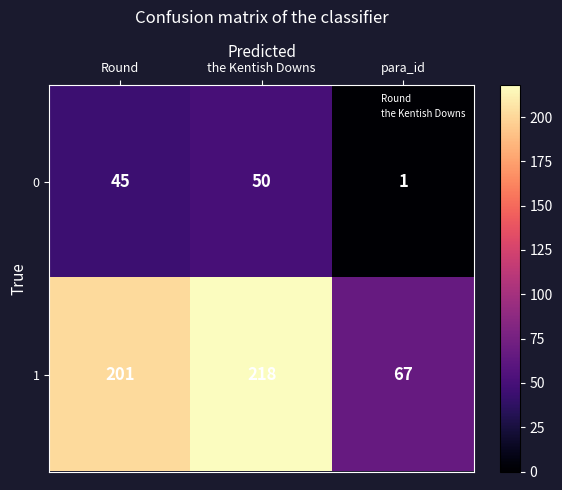

What is the difference between the maximum and second lowest values in the 0 series?

5